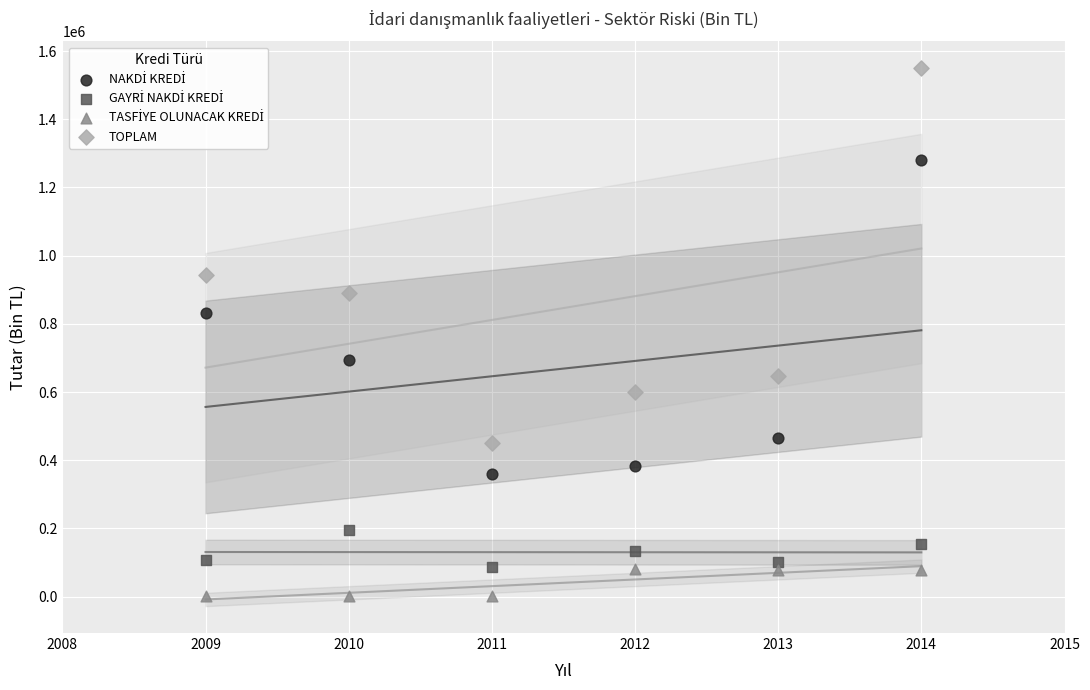

Which series has the largest Y range (max minus min)?

TOPLAM